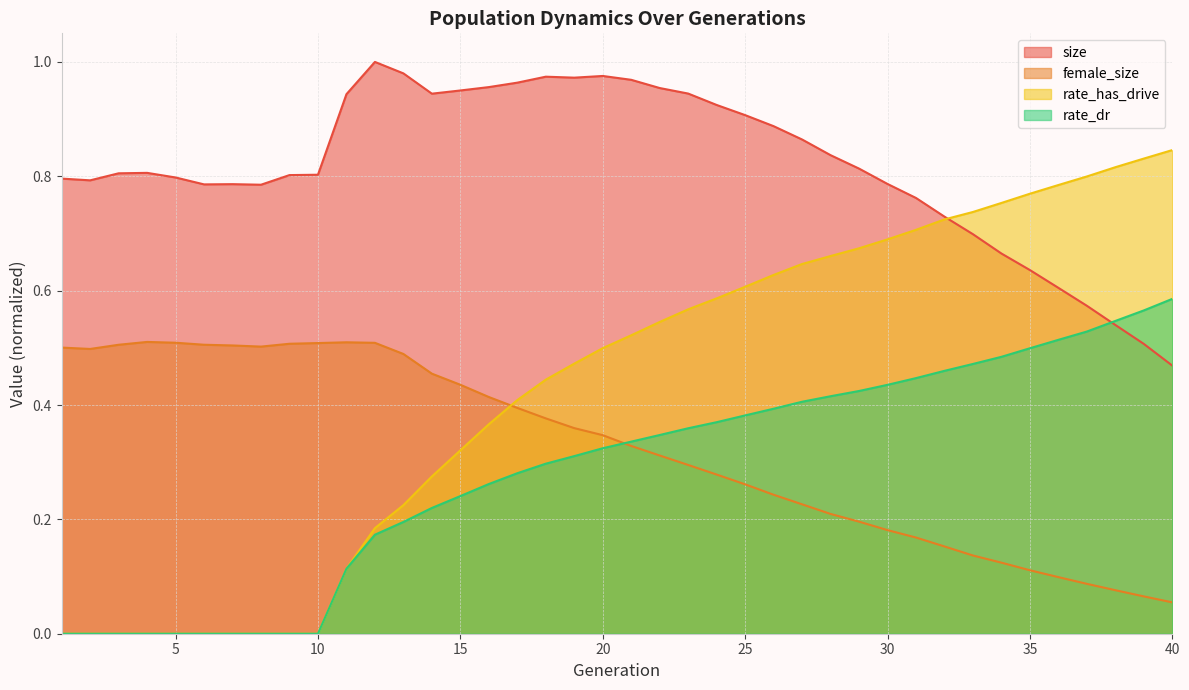

How many data points does each series have?

40